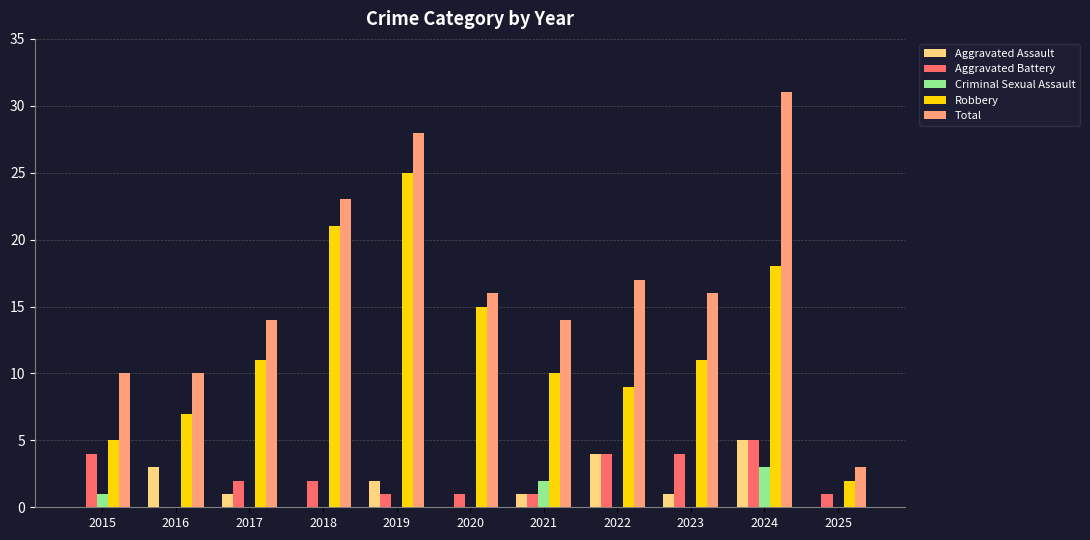

Reading left to right, extract all data points from this chart.

Aggravated Assault: 0	3	1	0	2	0	1	4	1	5	0
Aggravated Battery: 4	0	2	2	1	1	1	4	4	5	1
Criminal Sexual Assault: 1	0	0	0	0	0	2	0	0	3	0
Robbery: 5	7	11	21	25	15	10	9	11	18	2
Total: 10	10	14	23	28	16	14	17	16	31	3